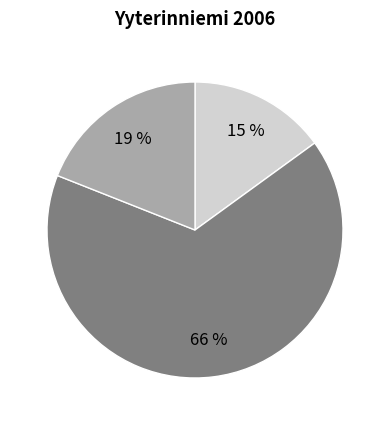

To the nearest percent, what is the difference between the largest and smallest slice percentages?

51%